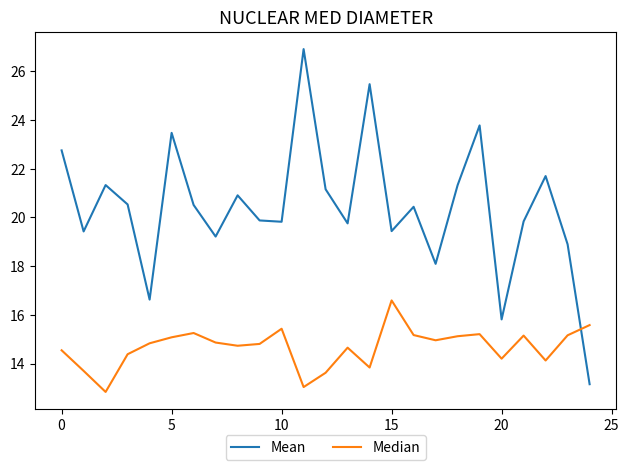

What is the greatest value displayed?

26.9